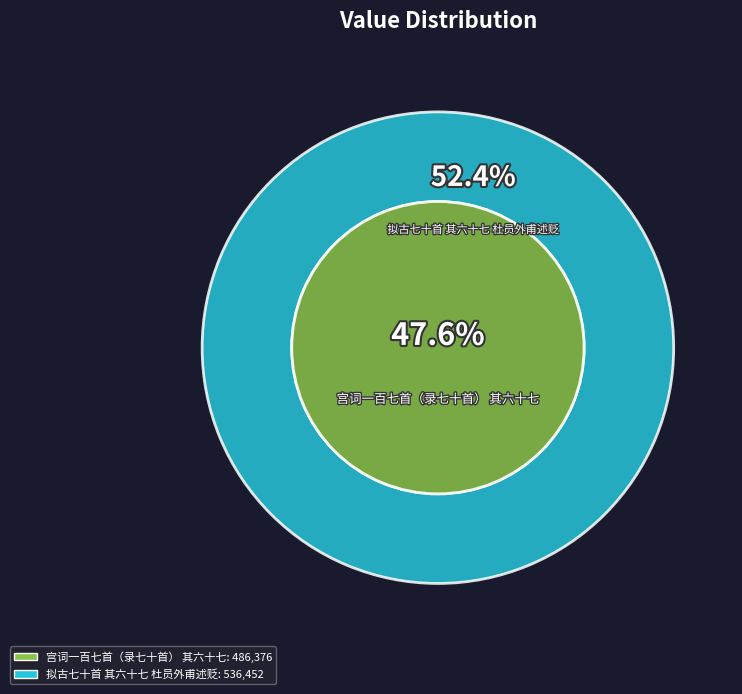

To the nearest percent, what portion does 拟古七十首 其六十七 杜员外甫述贬 represent?

52%